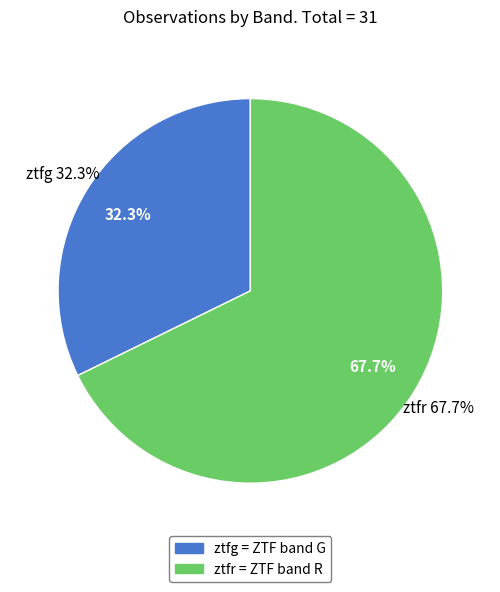

To the nearest percent, what is the average slice percentage?

50%